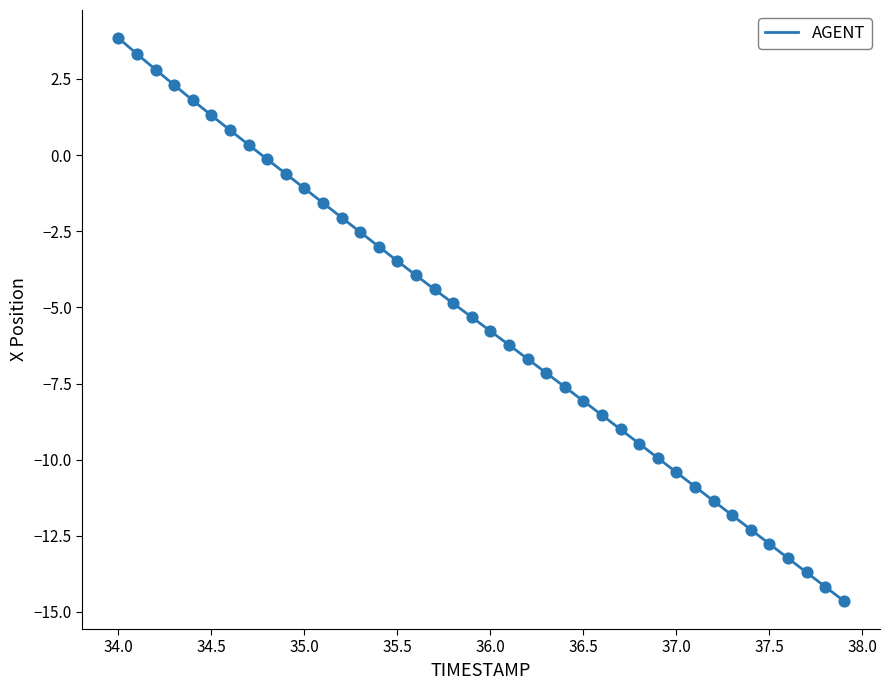

What is the smallest value displayed?

-14.6